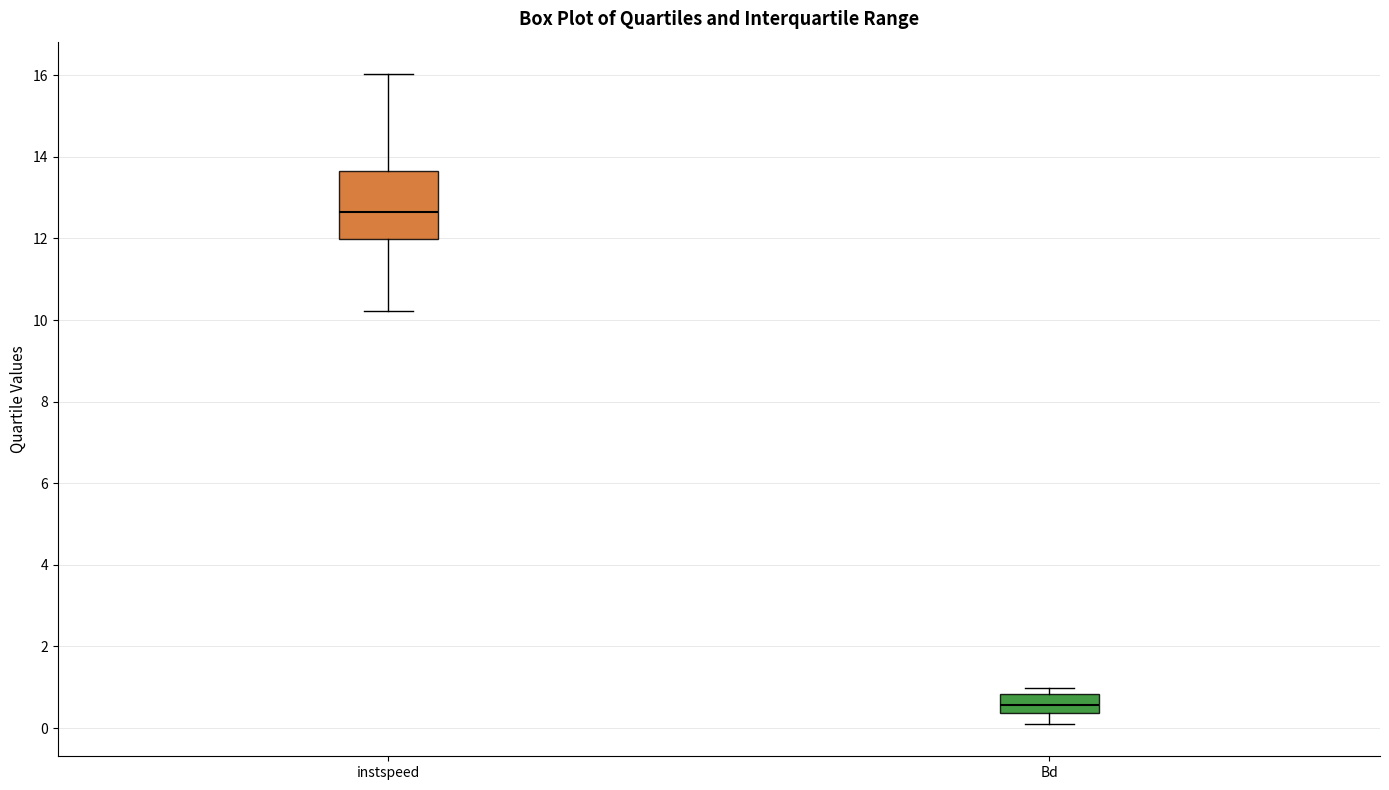

Reading left to right, transcribe this box plot: for each box, give where its median line is, the range the box spans, and where its two whiskers end, as read against the y-axis. The values are not printed on the chart, so give them approximately, as read against the axis.

instspeed: median 12.6, box 12.0 to 13.6, whiskers 10.2 to 16.0
Bd: median 0.6, box 0.4 to 0.8, whiskers 0.2 to 1.0